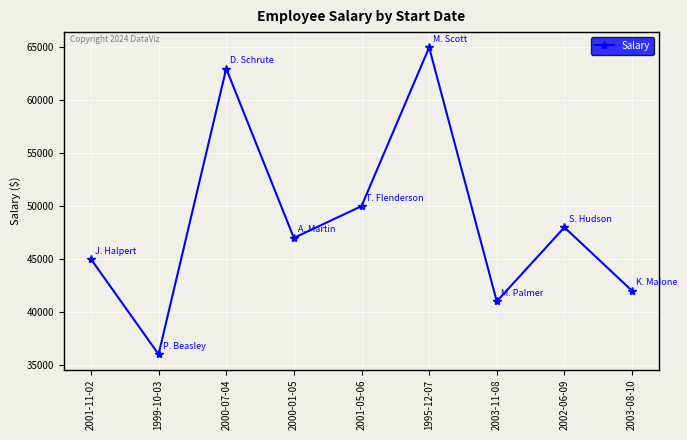

What is the difference between the maximum and minimum values?

29000